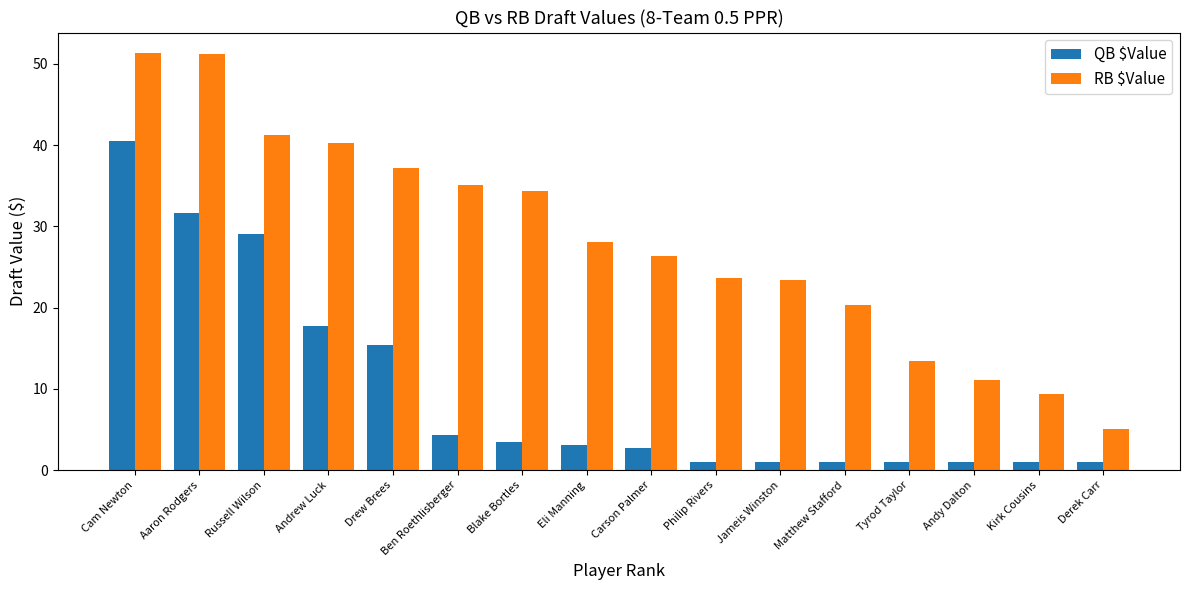

What is the total value across all series at Matthew Stafford?

21.3